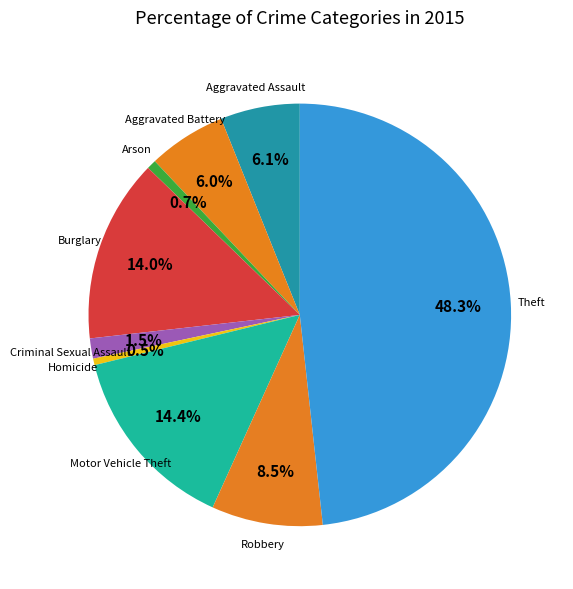

To the nearest percent, what portion does Aggravated Assault represent?

6%